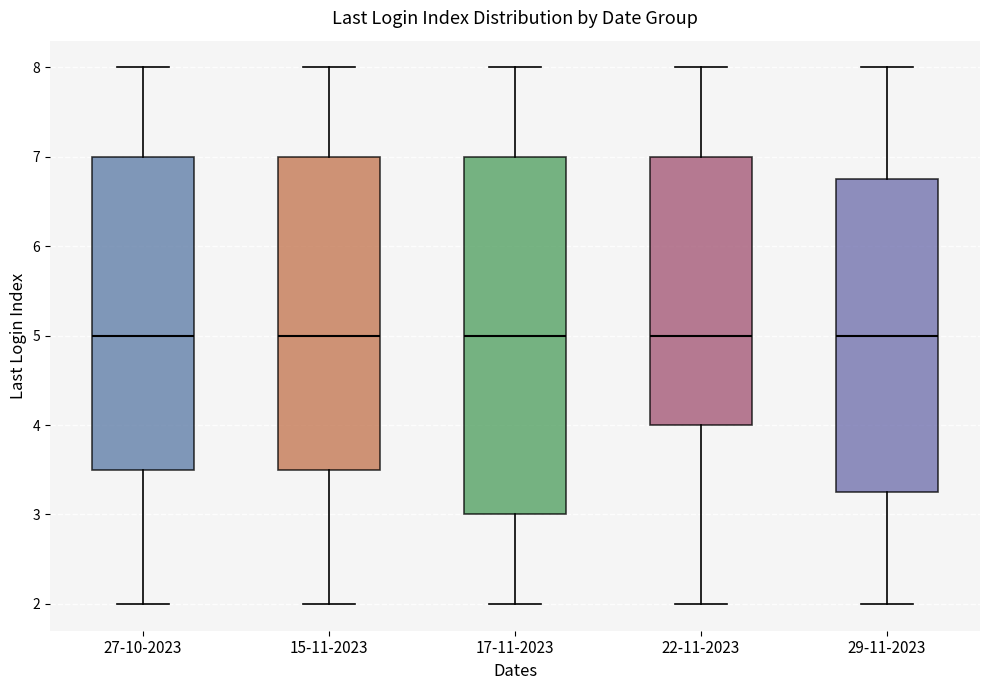

Reading left to right, read every box against the y-axis: the position of its median line, the range the box covers, and the ends of its whiskers. The values are not printed on the chart, so give them approximately, as read against the axis.

27-10-2023: median 5.0, box 3.5 to 7.0, whiskers 2.0 to 8.0
15-11-2023: median 5.0, box 3.5 to 7.0, whiskers 2.0 to 8.0
17-11-2023: median 5.0, box 3.0 to 7.0, whiskers 2.0 to 8.0
22-11-2023: median 5.0, box 4.0 to 7.0, whiskers 2.0 to 8.0
29-11-2023: median 5.0, box 3.3 to 6.8, whiskers 2.0 to 8.0